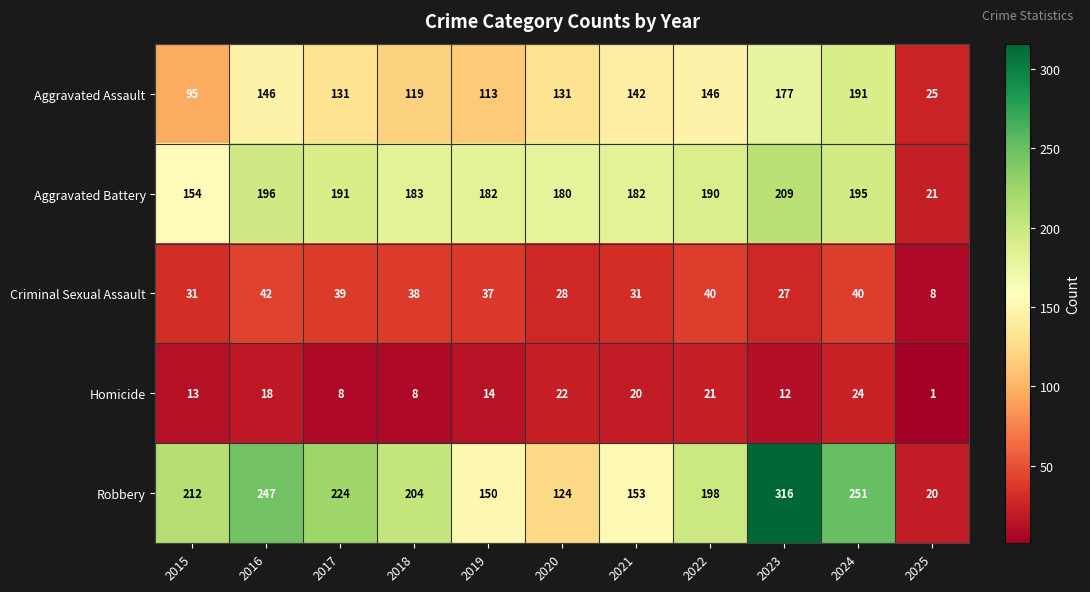

What is the greatest value displayed?

316